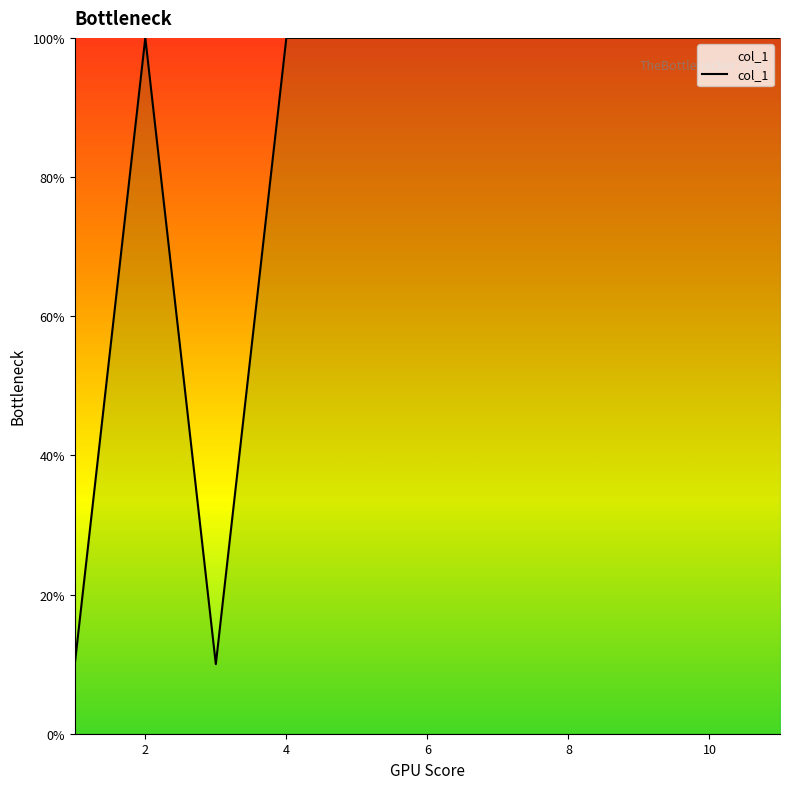

What is the greatest value displayed?

100